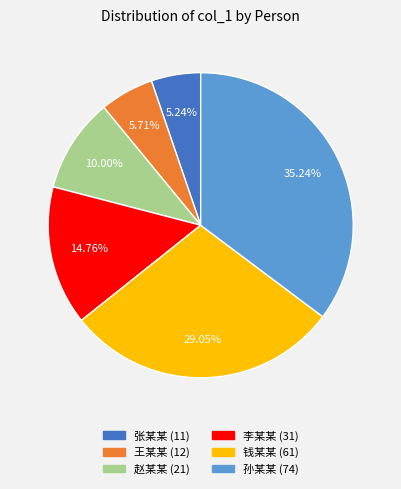

To the nearest percent, what percentage of the pie is 张某某?

5%